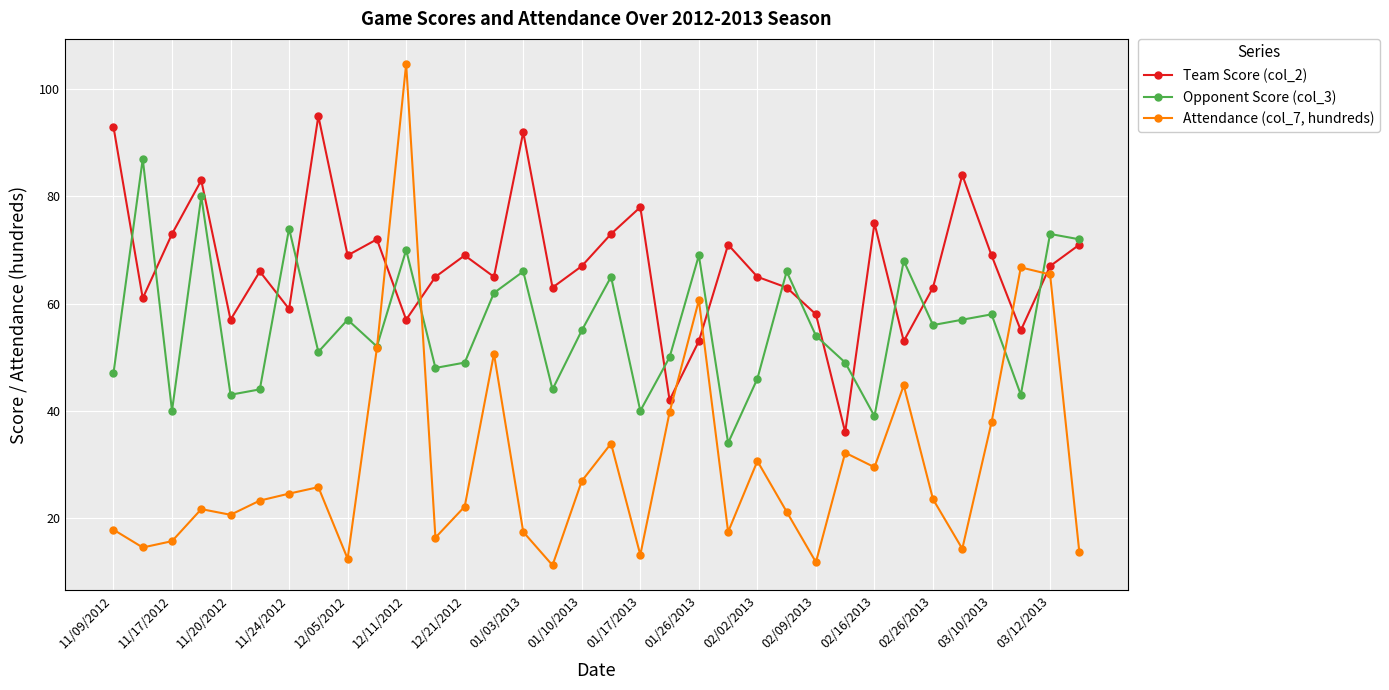

Rank the series by their average value, from lowest to highest.

Attendance (col_7, hundreds), Opponent Score (col_3), Team Score (col_2)